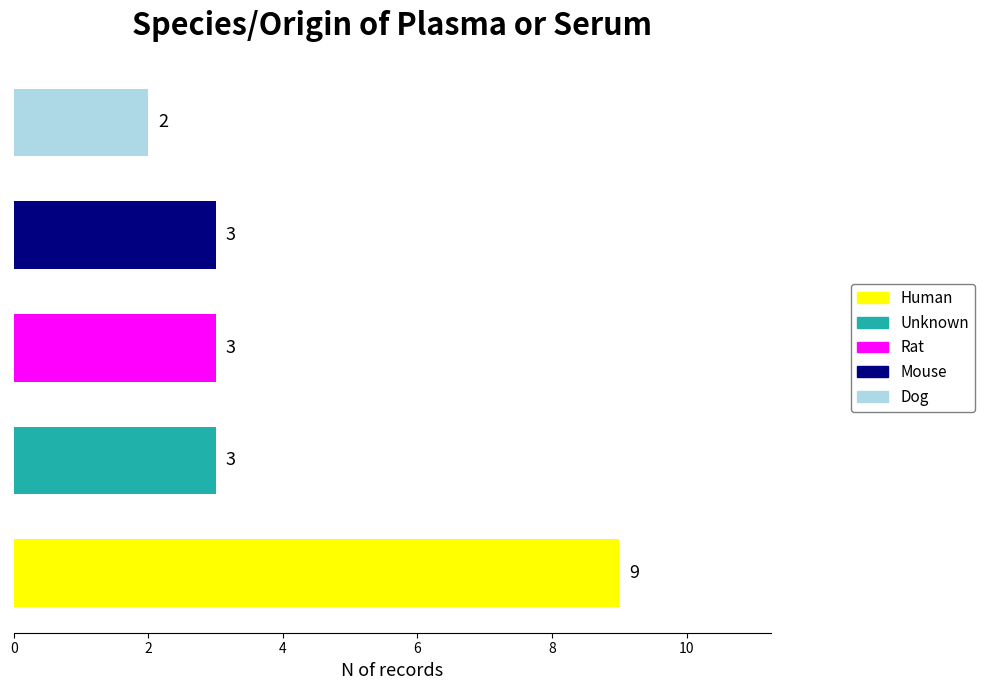

True or false: the data shows 2 at Dog.

True